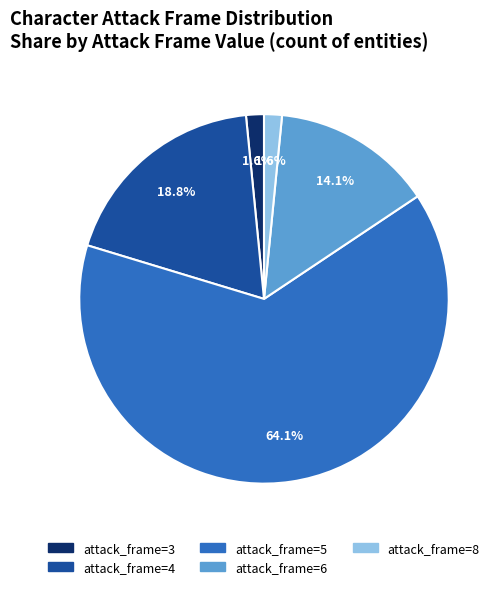

Approximately how many times larger is the value at attack_frame=3 compared to attack_frame=8?

1.0